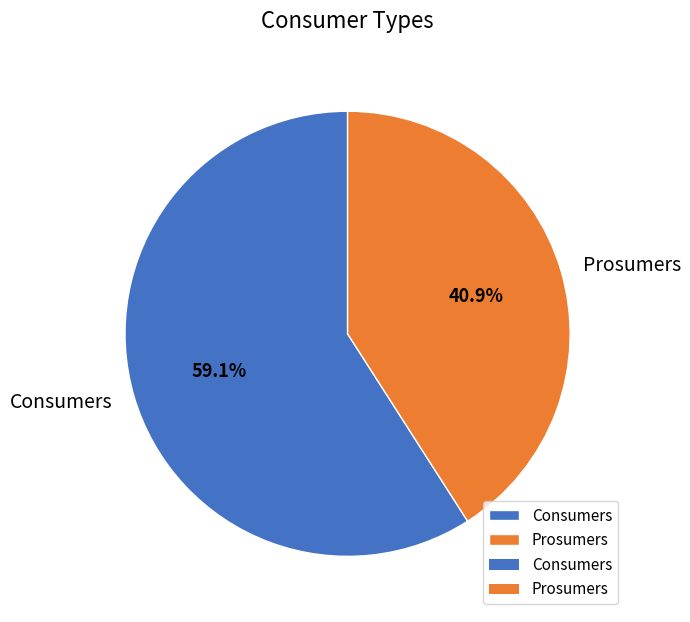

What is the total percentage of Prosumers and Consumers?

100.0%